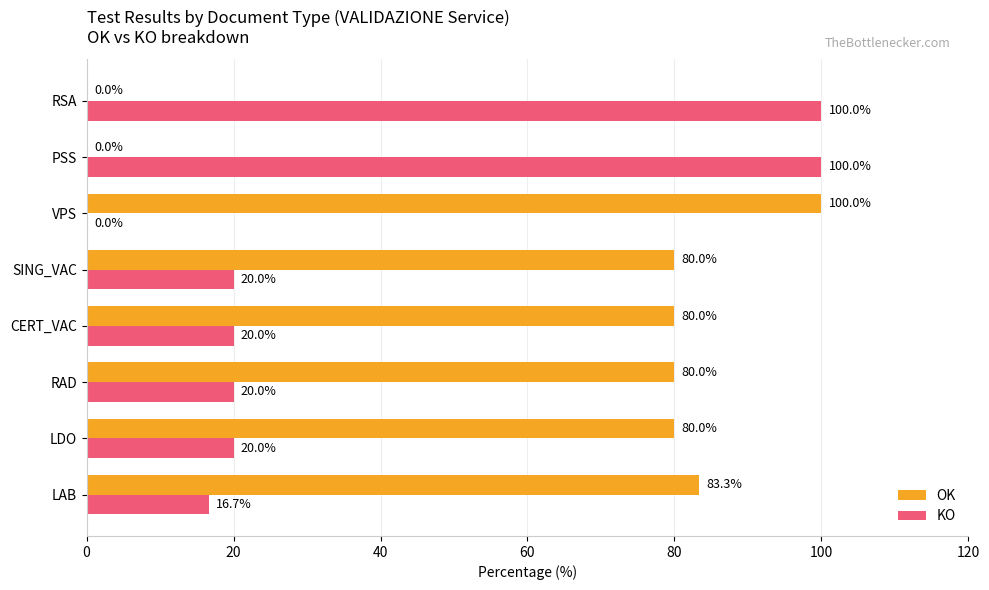

What value does the KO series have at LDO?

20.0